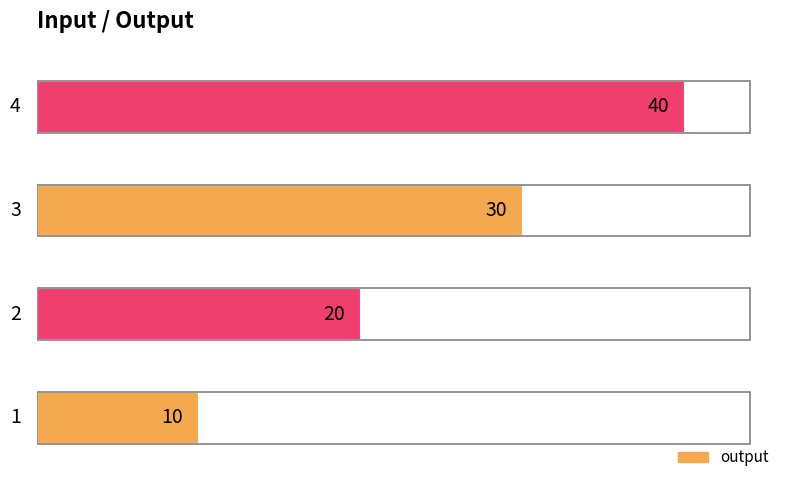

The chart shows a value of 47 at 3. True or false?

False